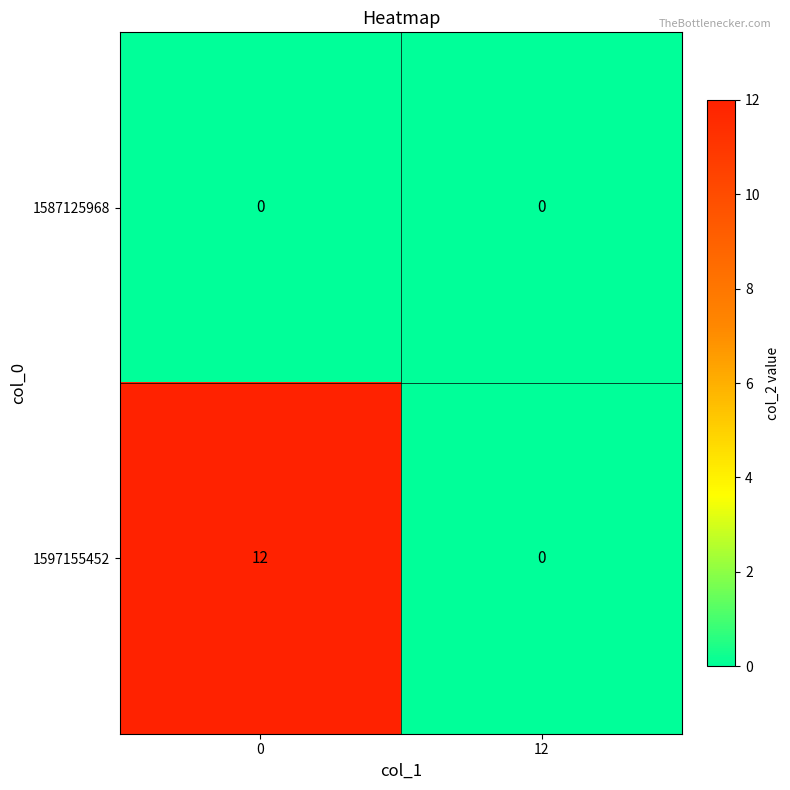

Rank the series by their average value, from highest to lowest.

1597155452, 1587125968